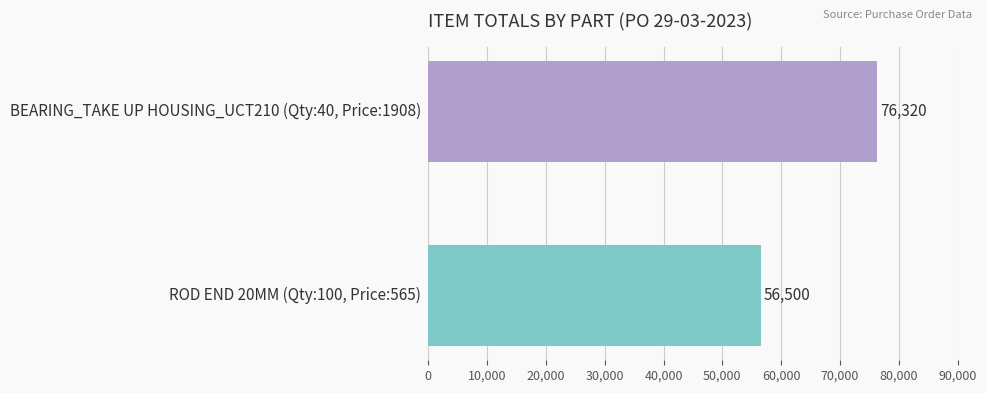

What is the value of the 1st bar from the top?

76320